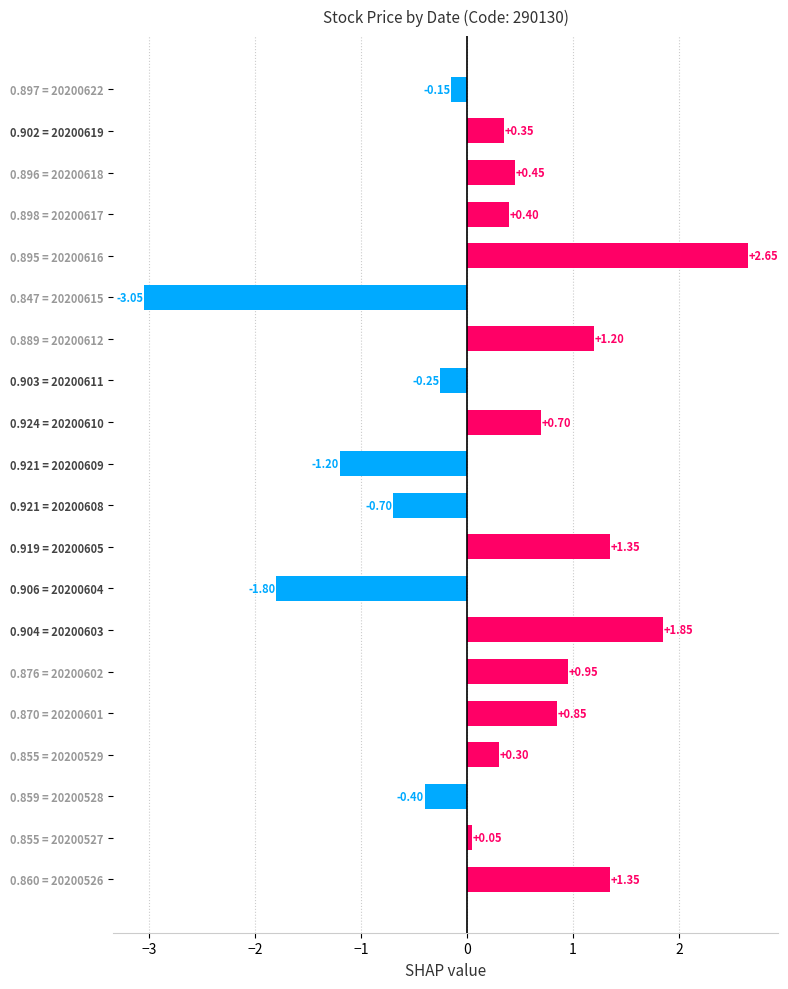

What is the change in value from 0.906 = 20200604 to 0.859 = 20200528?

+1.4